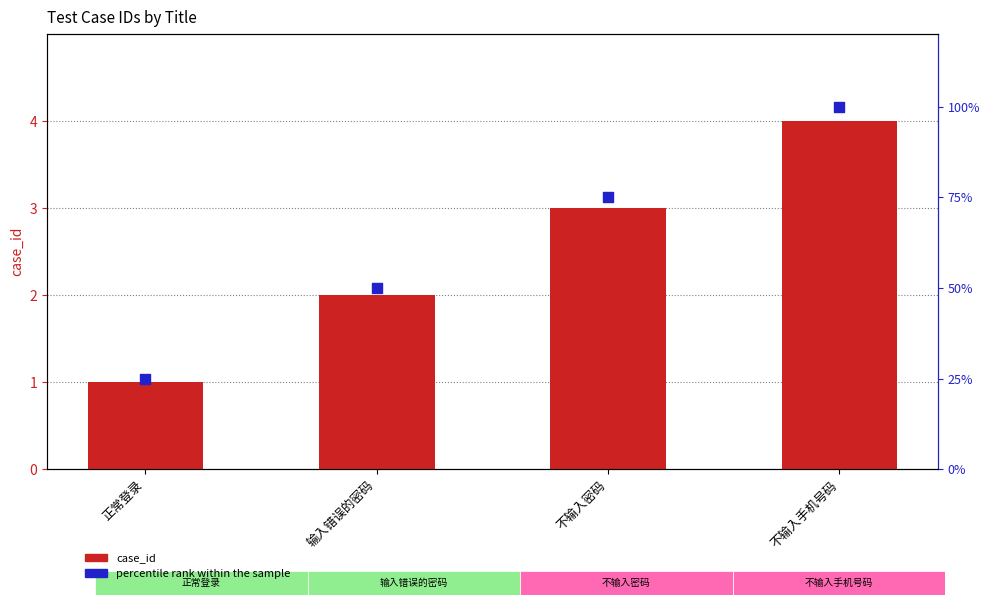

Which series has the widest spread of Y values?

percentile rank within the sample